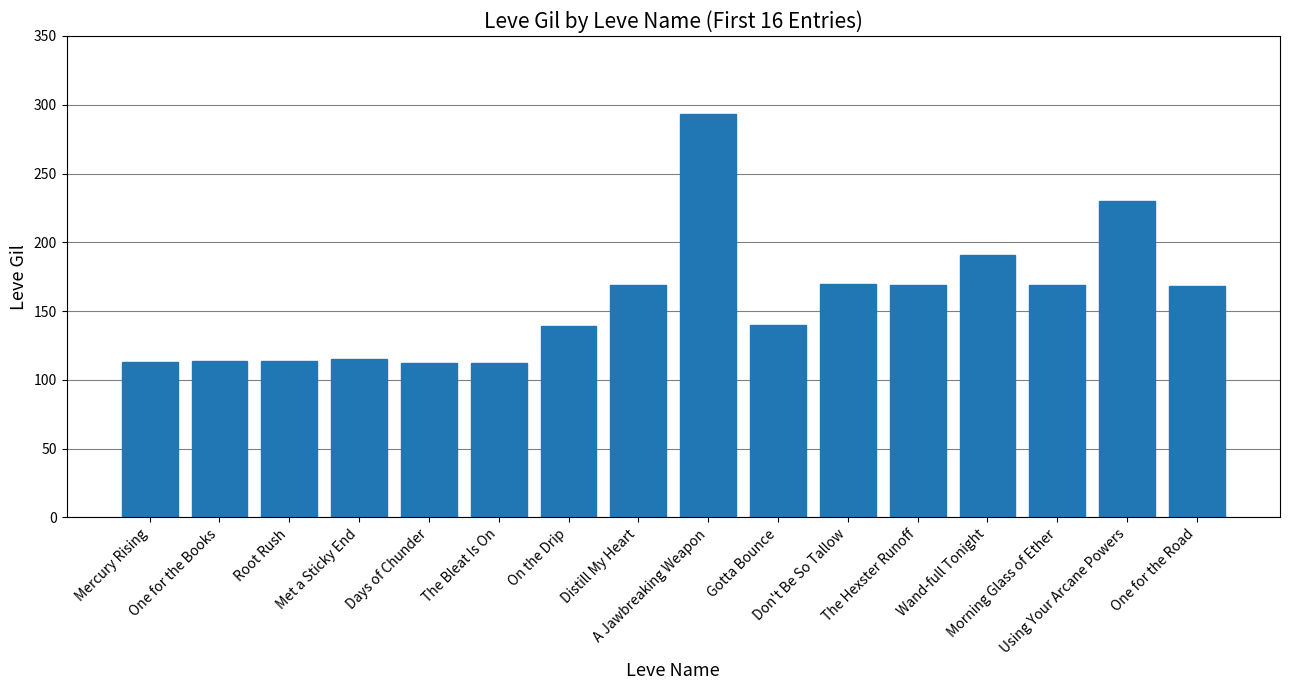

The value at Wand-full Tonight is 191. True or false?

True